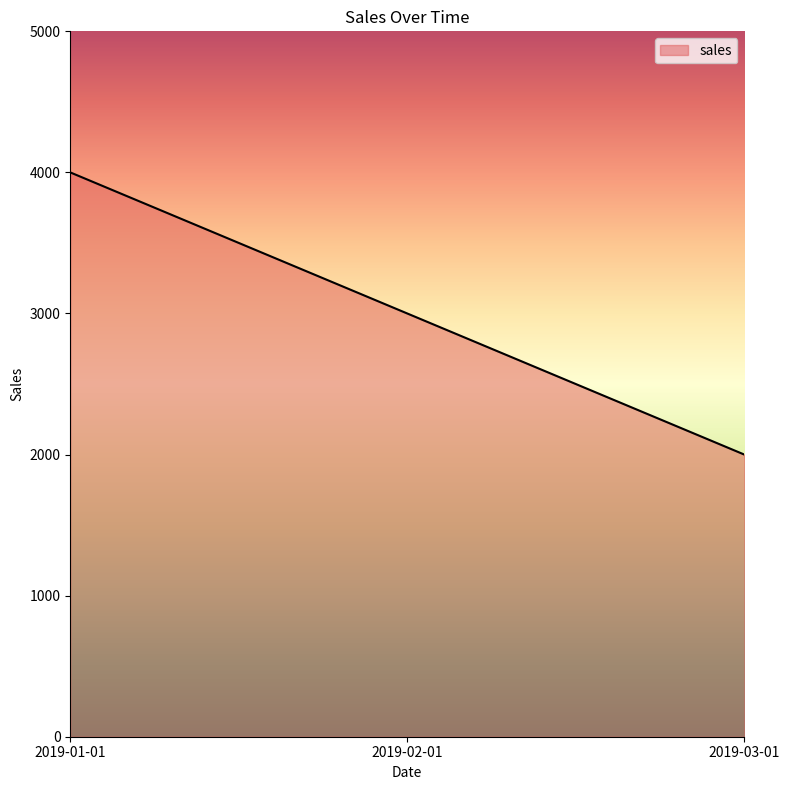

List the labels in order of value, largest first.

2019-01-01, 2019-02-01, 2019-03-01